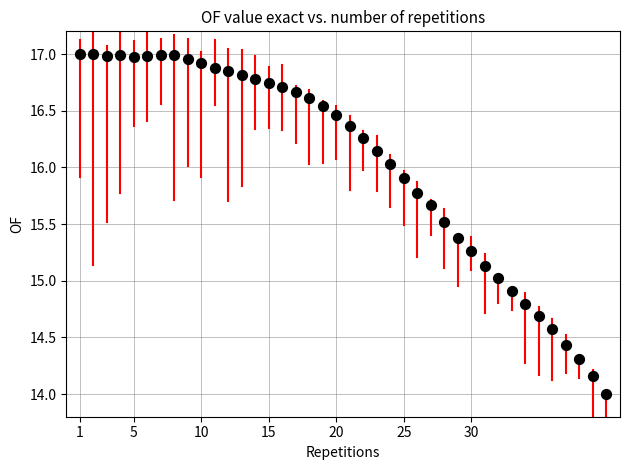

What is the range of X values (max minus min)?

39.0